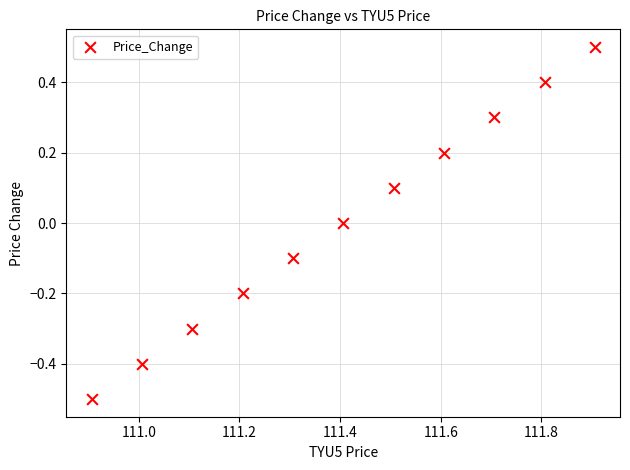

What is the range of Y values (max minus min)?

1.0